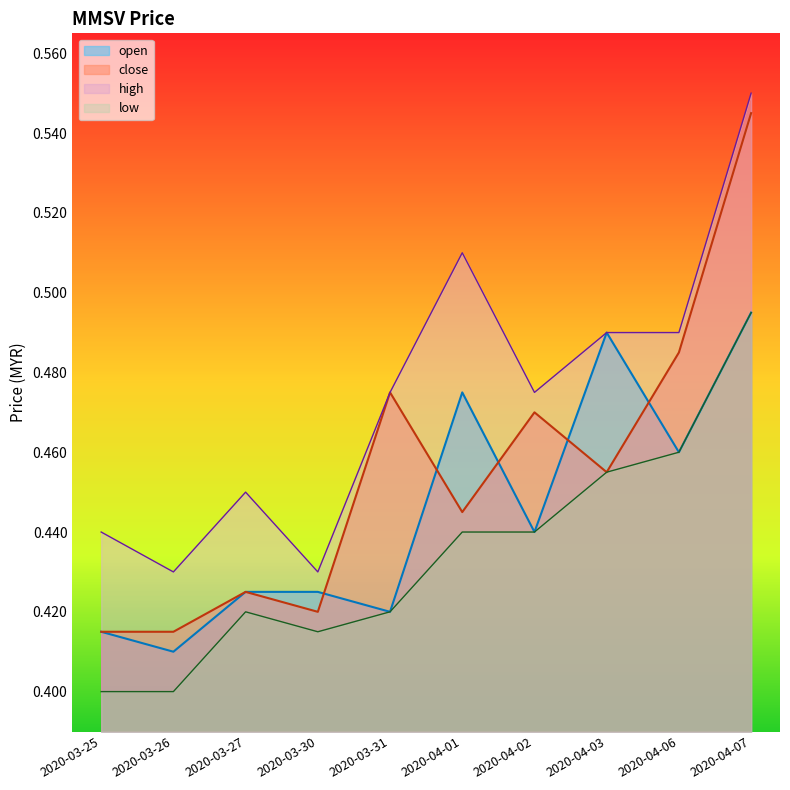

True or false: open has a value of 0.5 at 2020-04-07.

True